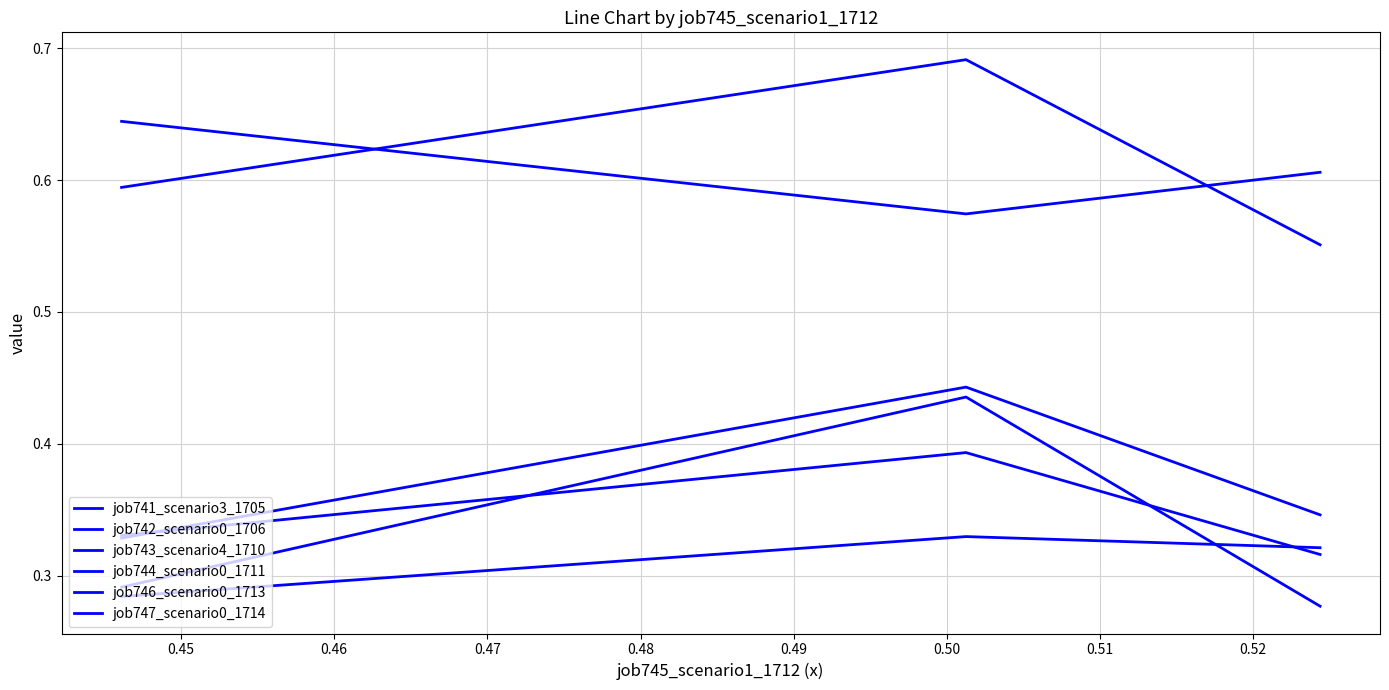

How many lines are shown in the chart?

6